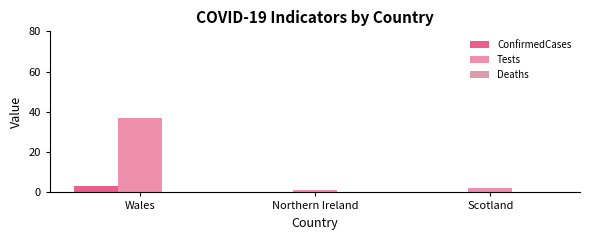

How many groups of bars are there?

3